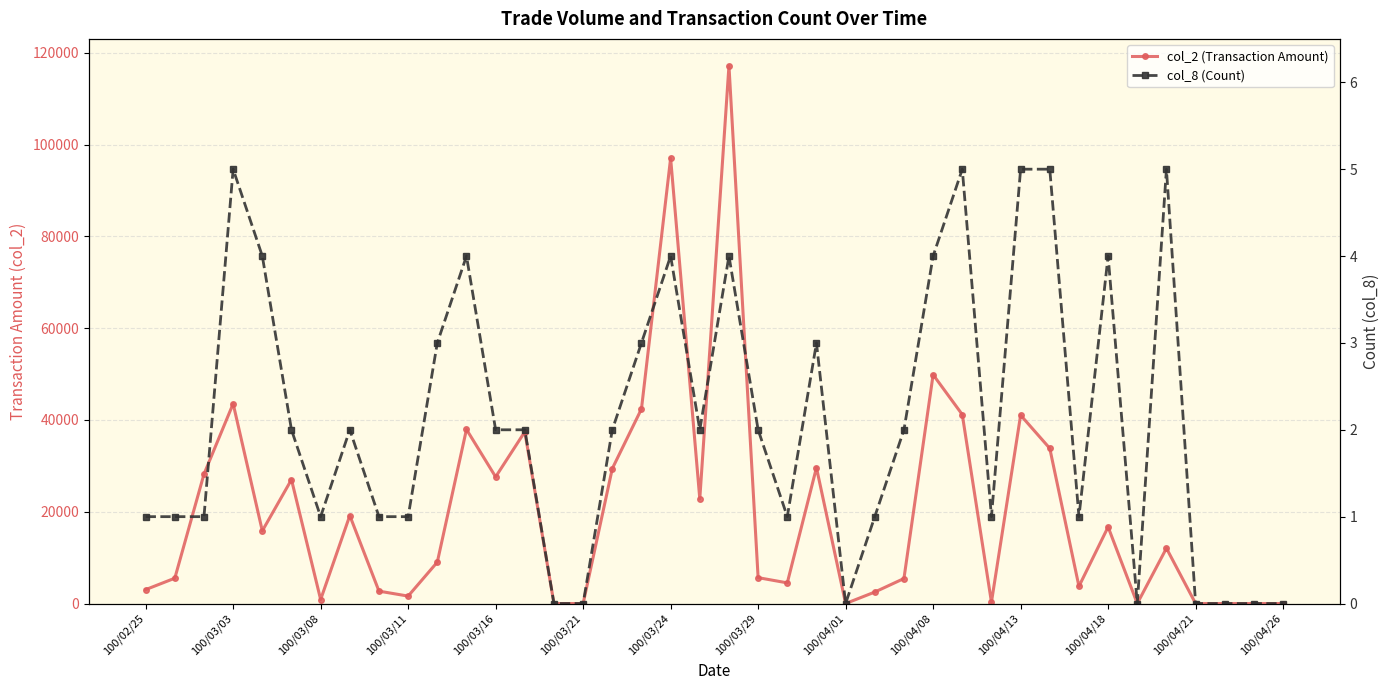

What is the difference between the second highest and minimum values in the col_8 (Count) series?

5